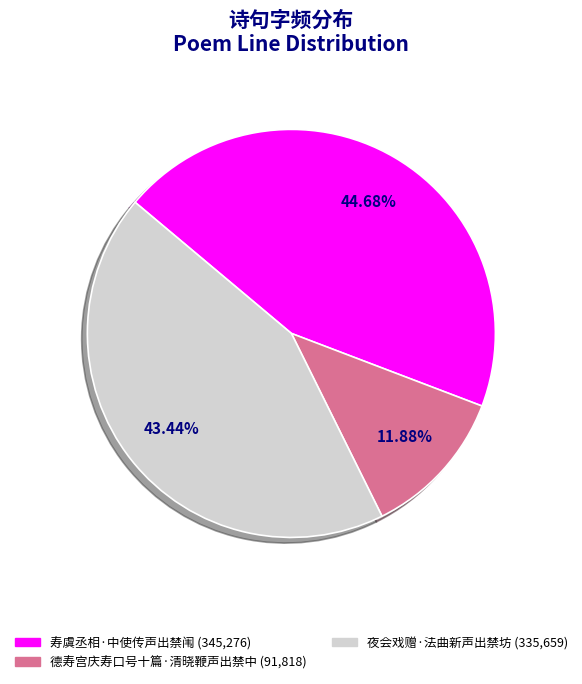

Is it true that 夜会戏赠·法曲新声出禁坊 is 57% of the pie?

False